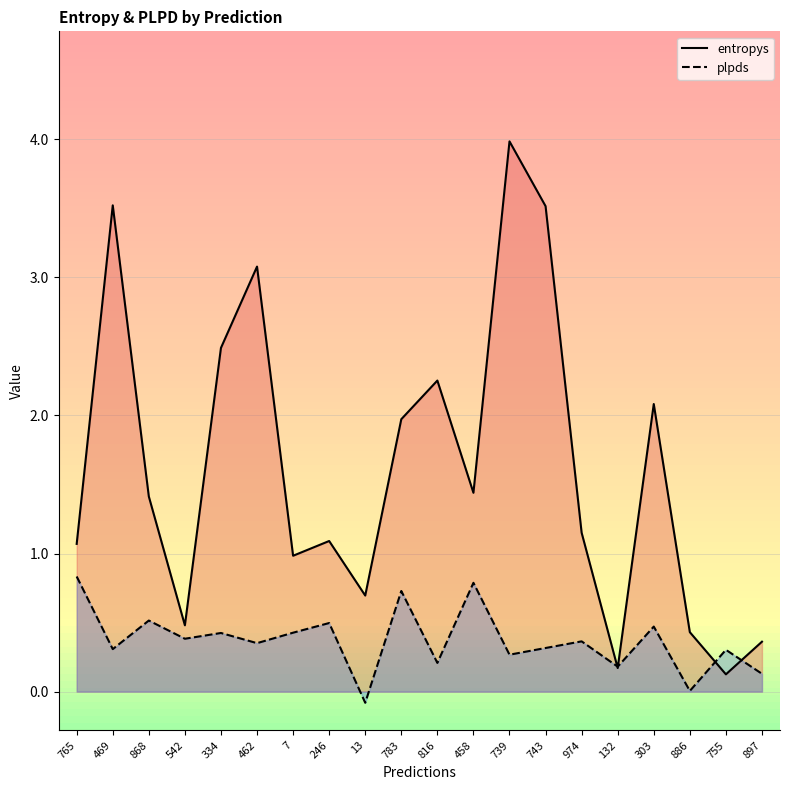

How many data points in plpds are above 0?

19